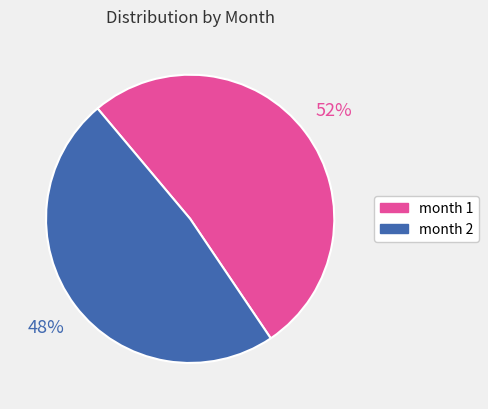

Which has a higher value, month 1 or month 2?

month 1